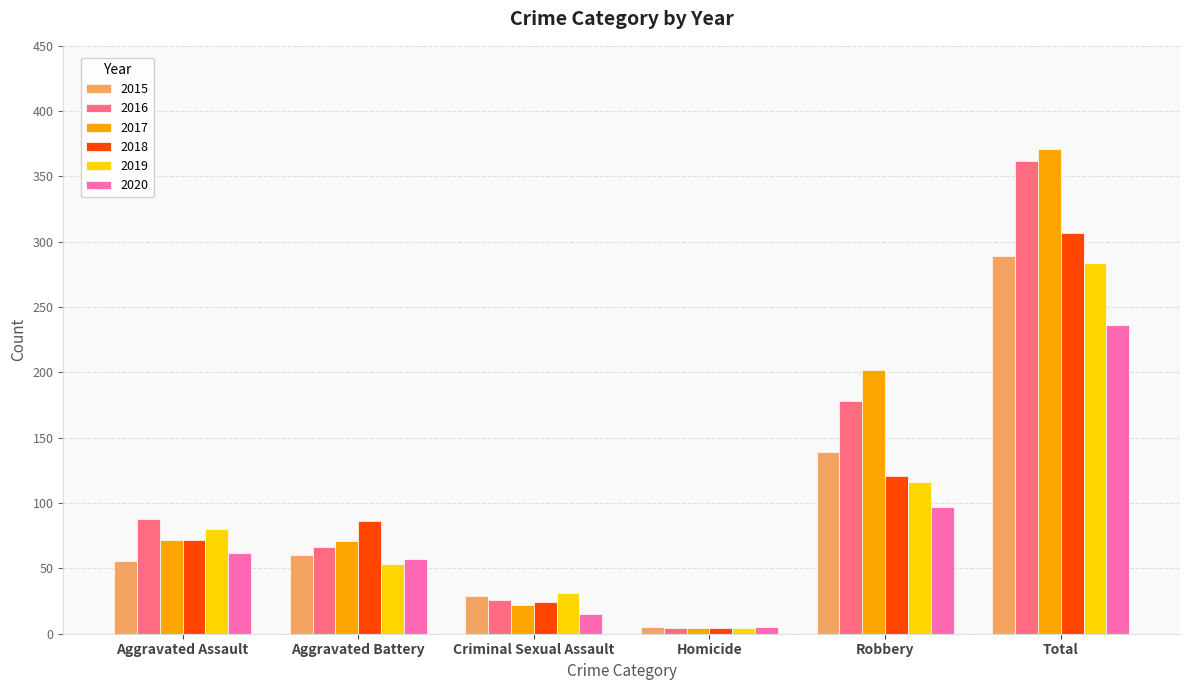

How many series are shown in this chart?

6